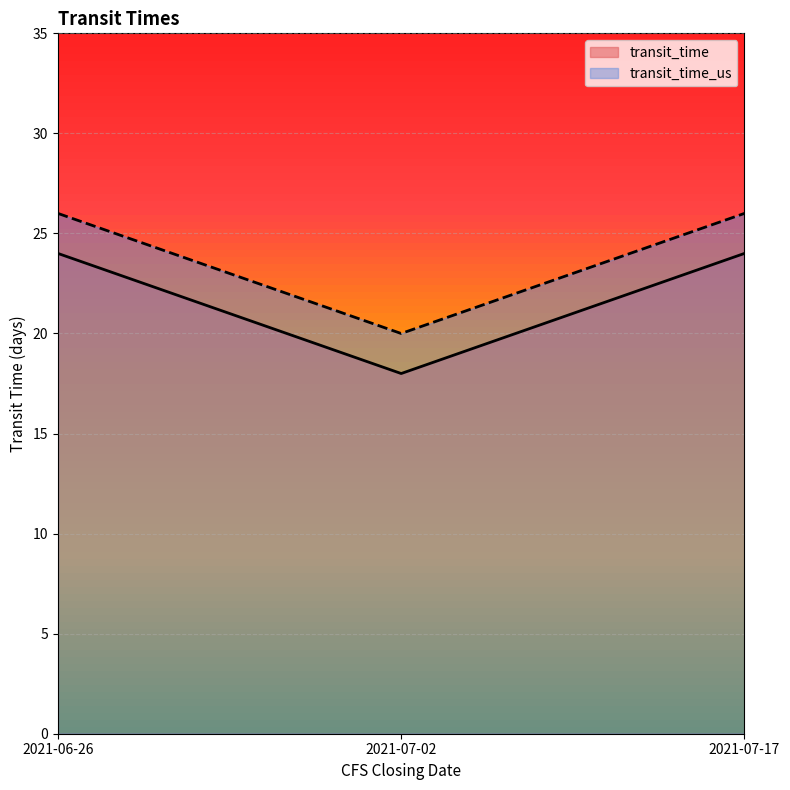

At how many categories does at least one series exceed 19?

3